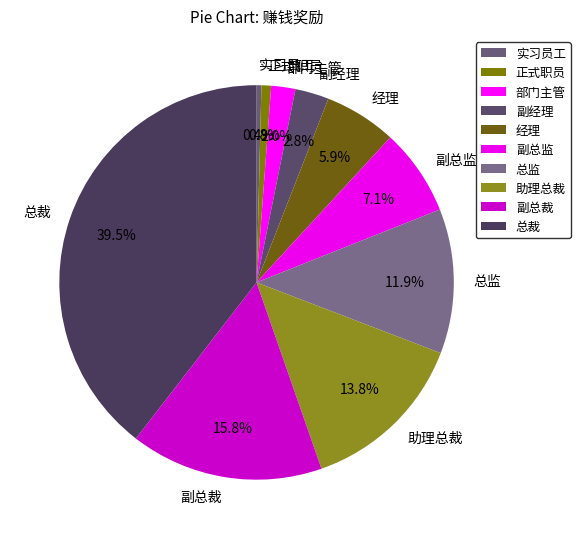

Which category has the biggest portion of the pie?

总裁